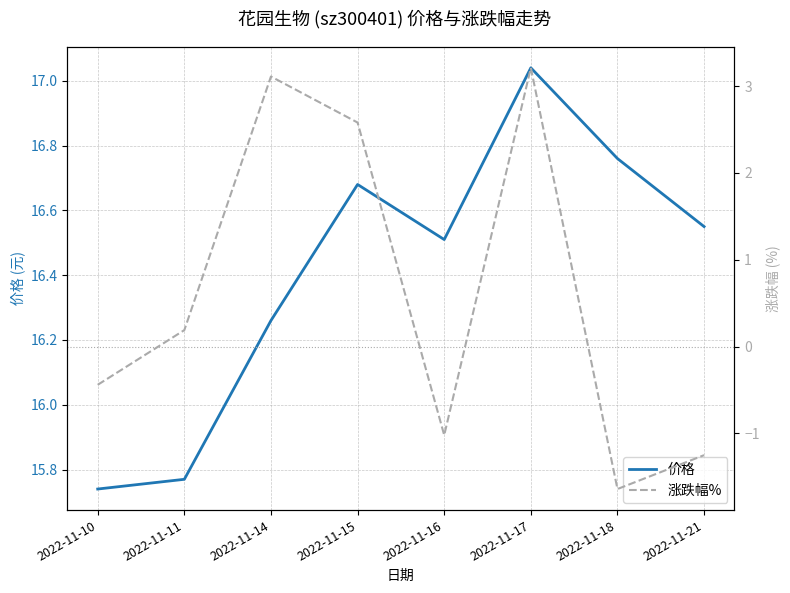

Which series has the largest total across all categories?

价格